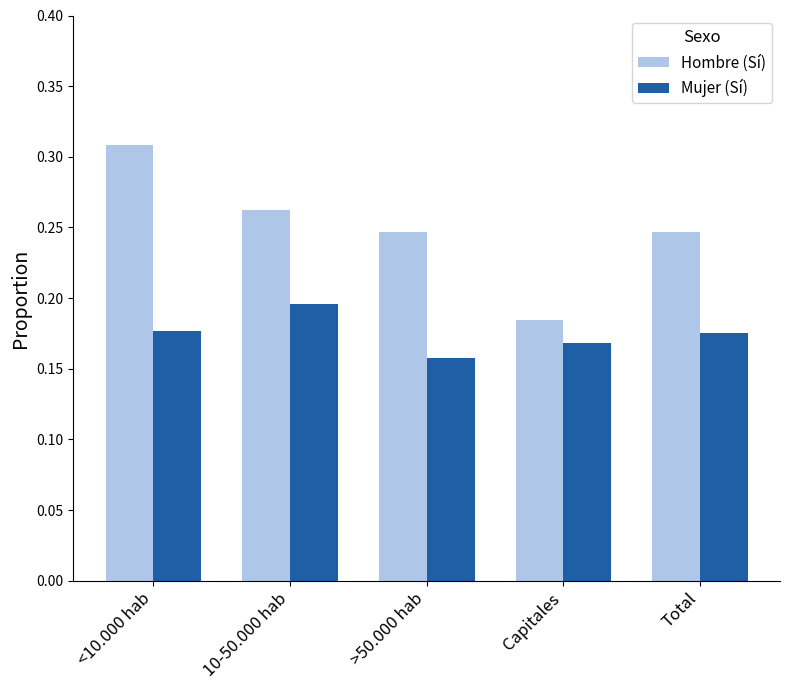

Which series has the largest range (max minus min)?

Hombre (Sí)